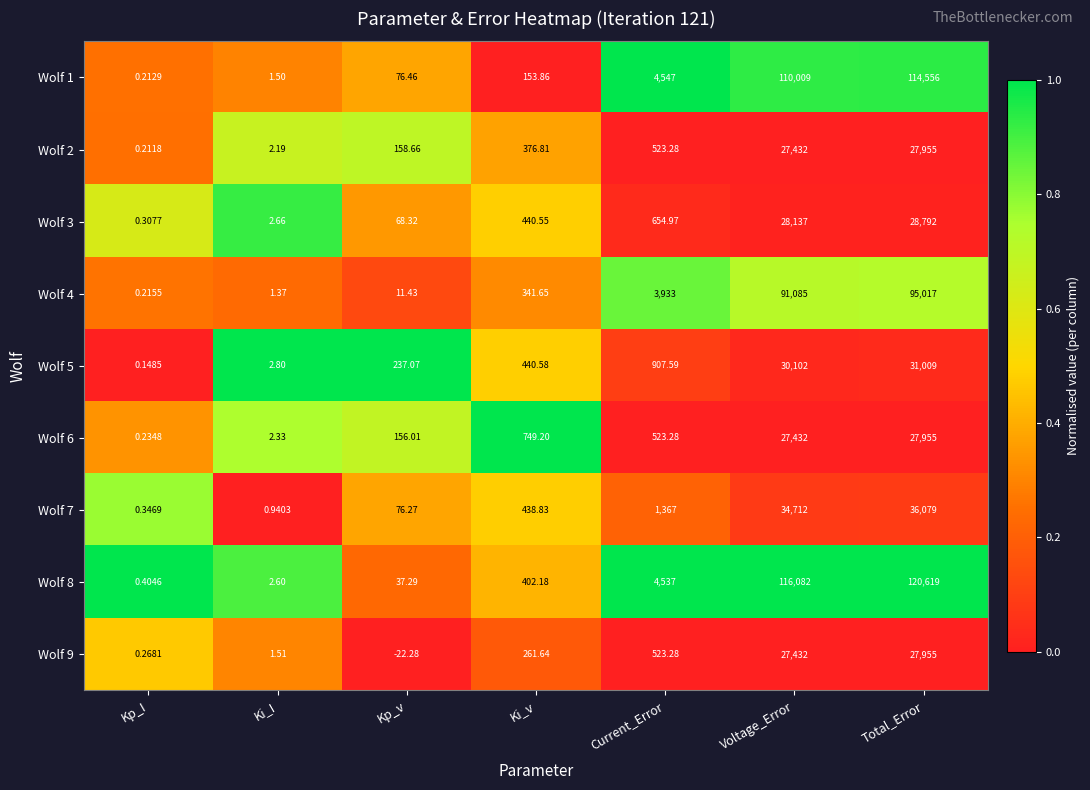

Is the value of Wolf 7 at Ki_I greater than the value of Wolf 6 at Kp_I?

Yes